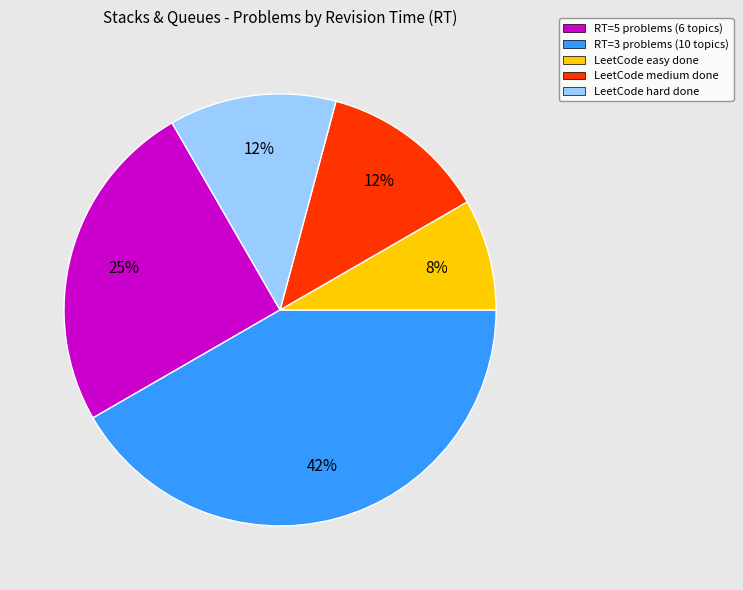

Is there any slice that represents more than half of the pie?

No